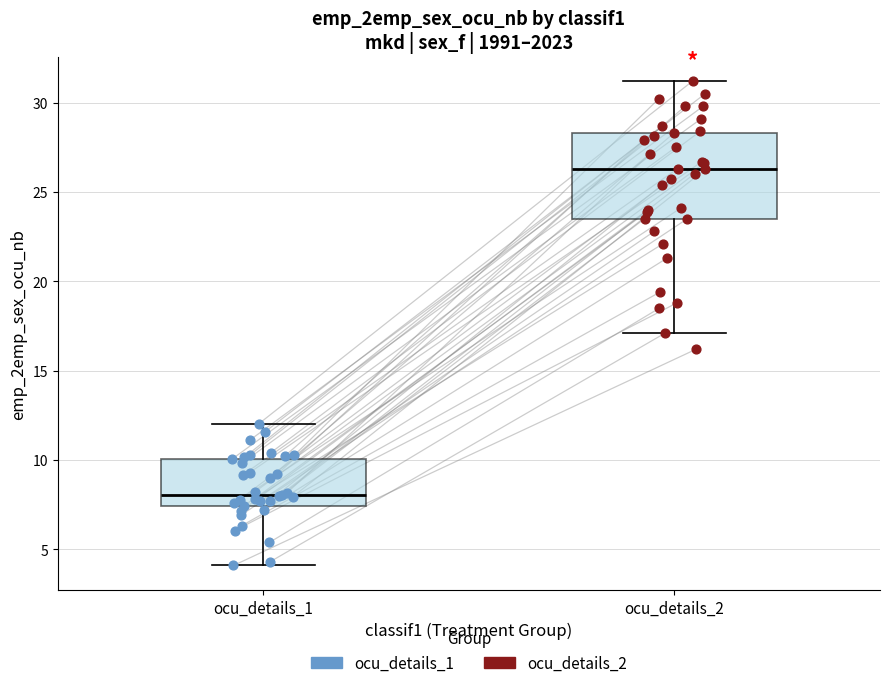

Where does the median line of the box for ocu_details_1 sit on the y-axis? The values are not printed on the chart, so give them approximately, as read against the axis.

8.0